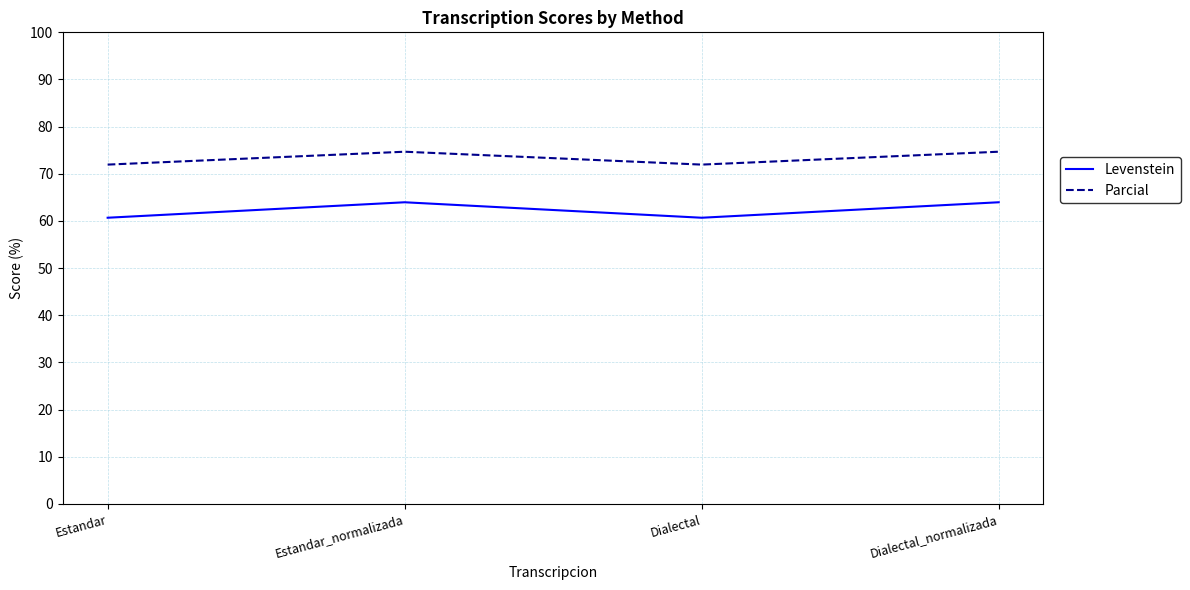

What is the difference between the highest and lowest values at Estandar?

11.3